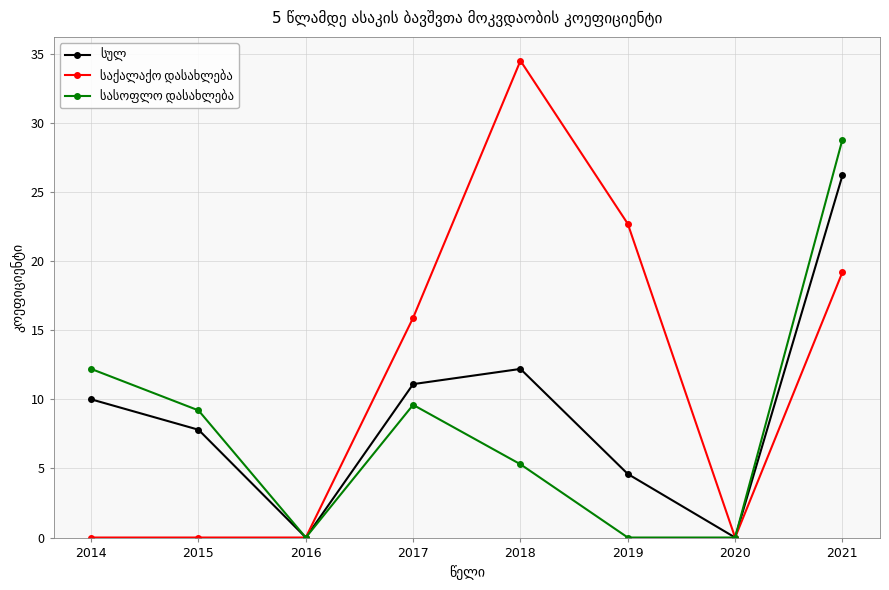

What is the maximum value shown in the chart?

34.5